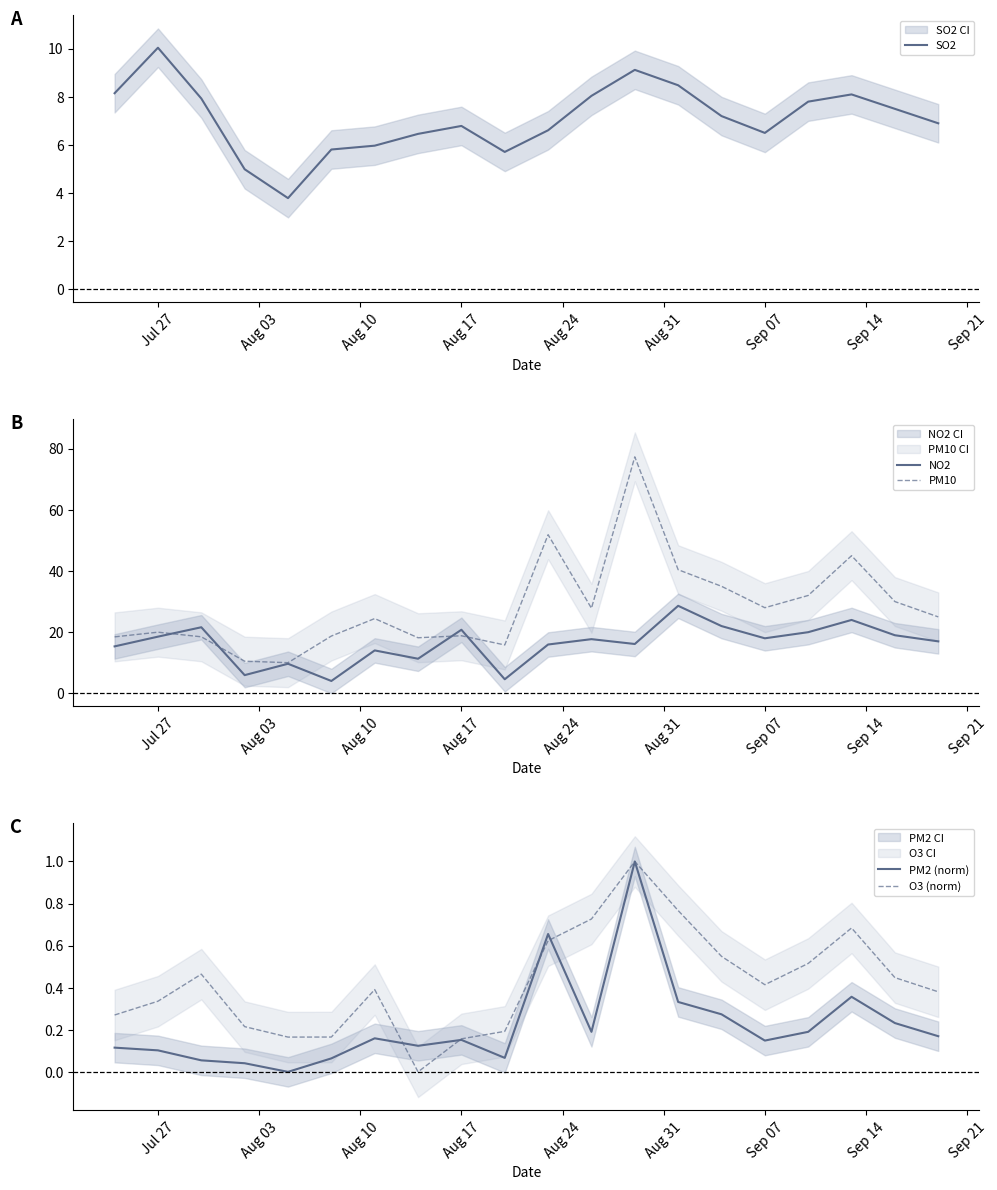

Is it true that NO2 equals 28.1 at Jul 27?

False